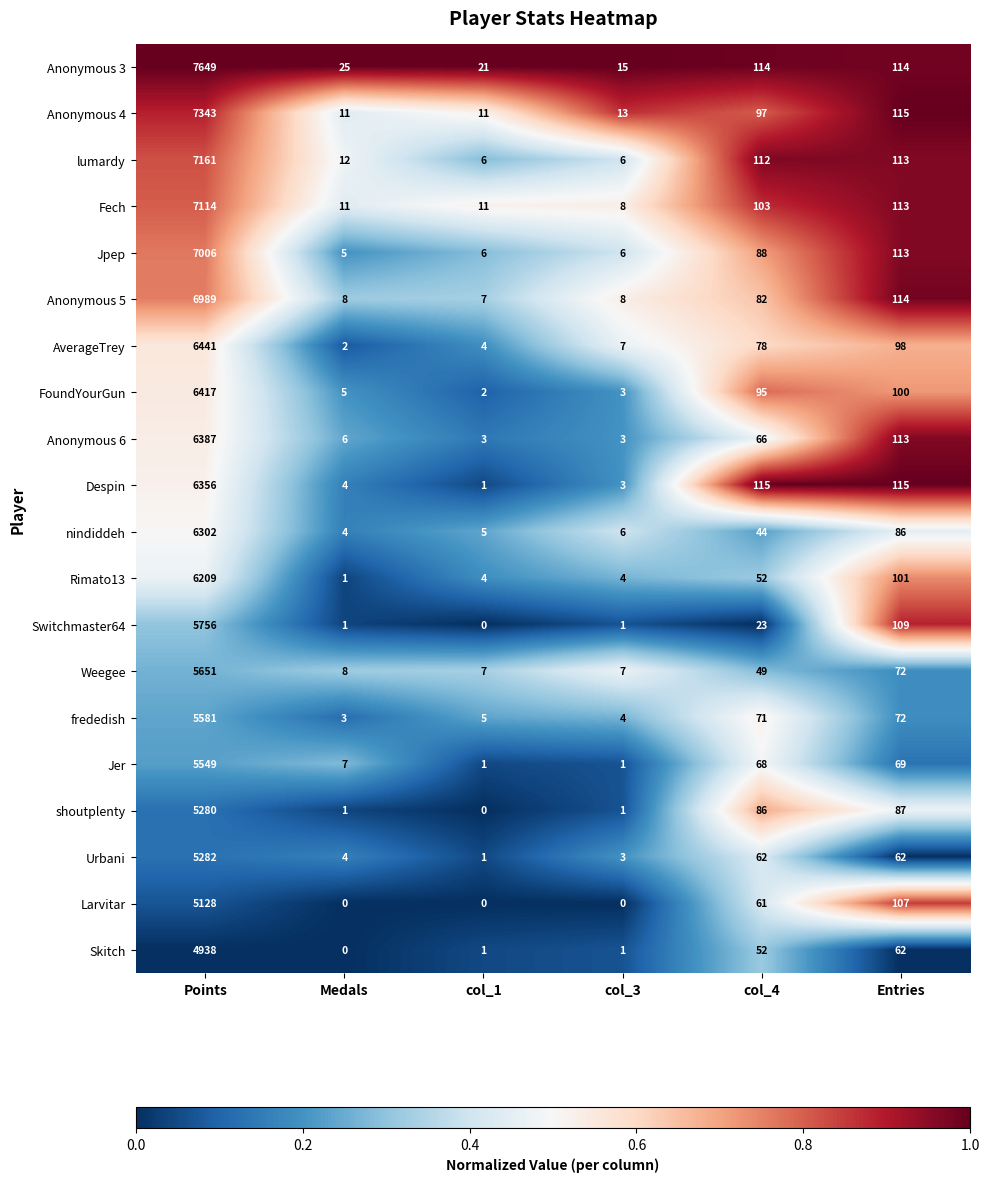

Rank the series at Points from highest to lowest value.

Anonymous 3, Anonymous 4, lumardy, Fech, Jpep, Anonymous 5, AverageTrey, FoundYourGun, Anonymous 6, Despin, nindiddeh, Rimato13, Switchmaster64, Weegee, frededish, Jer, Urbani, shoutplenty, Larvitar, Skitch